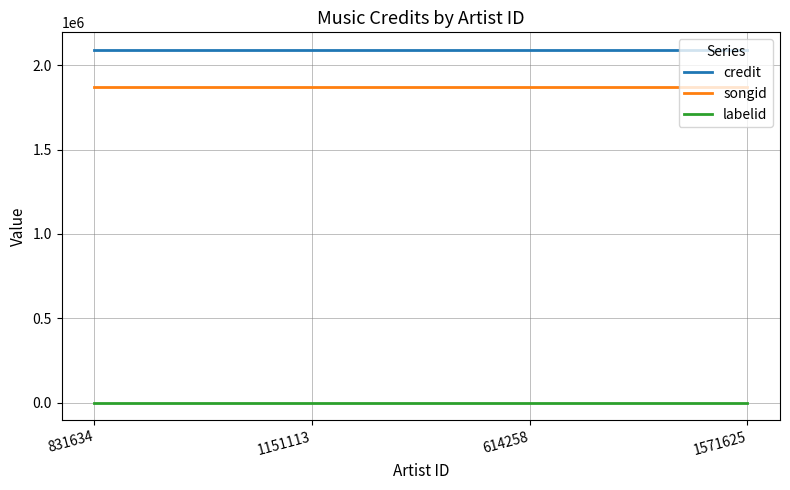

The value of credit at 1571625 is 2091381. True or false?

True